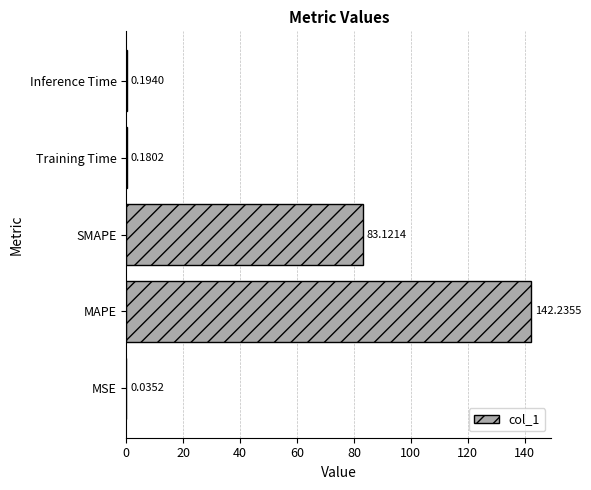

At which label is the value closest to 71?

SMAPE